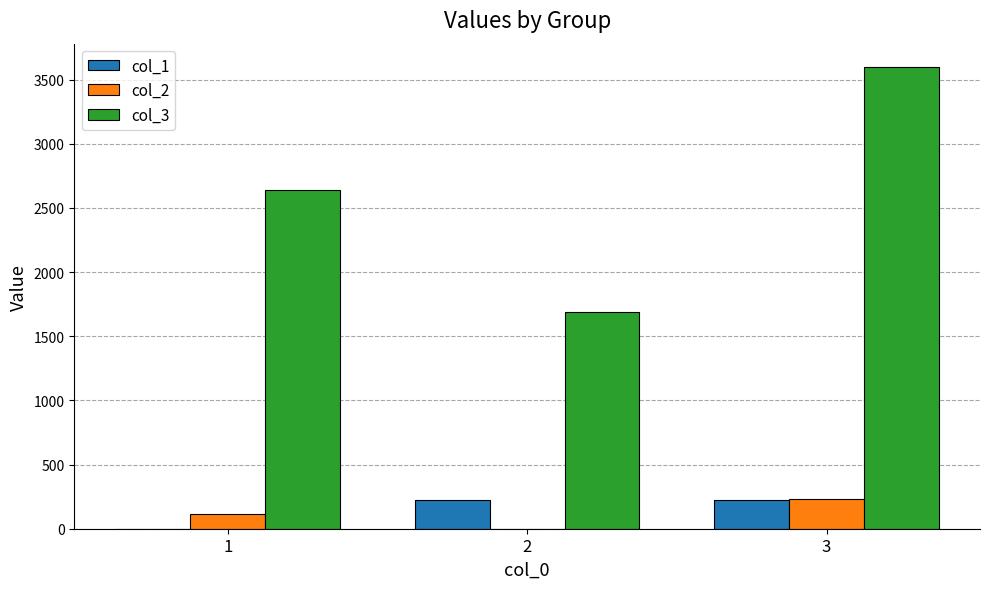

Are the bars horizontal?

No